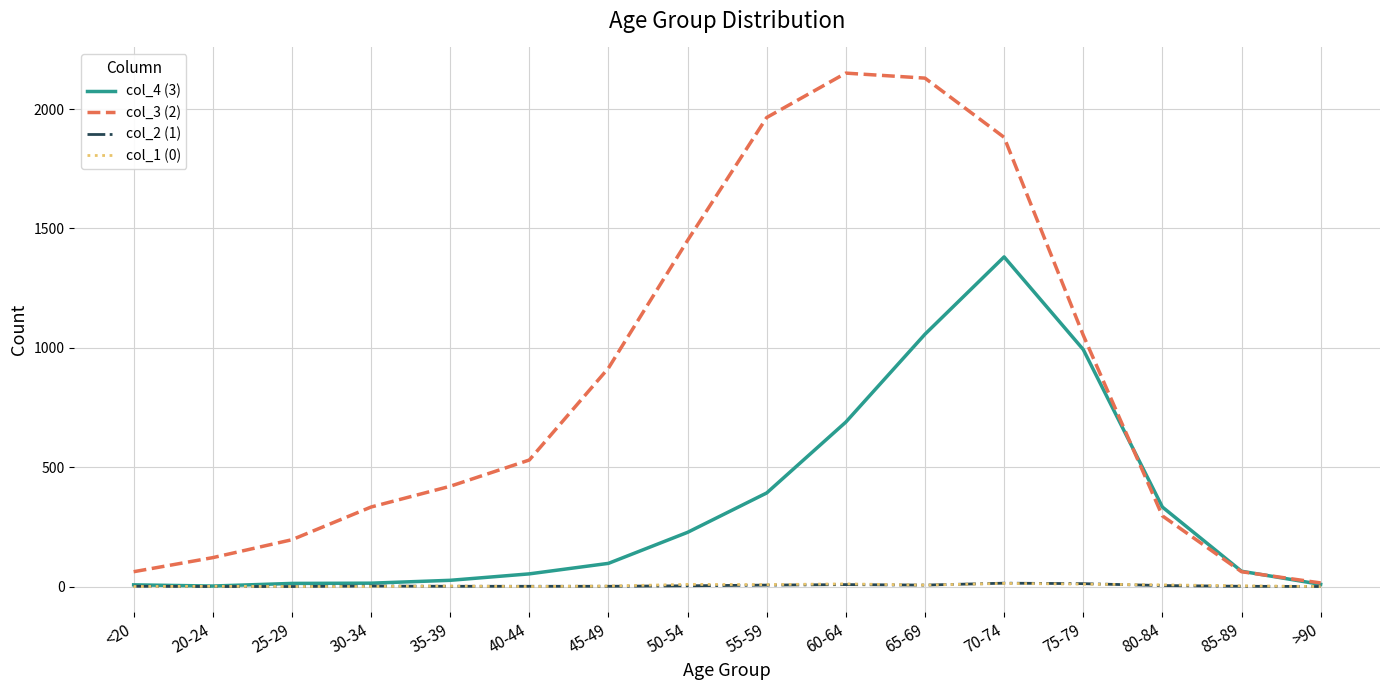

What is the maximum value for col_4 (3)?

1381